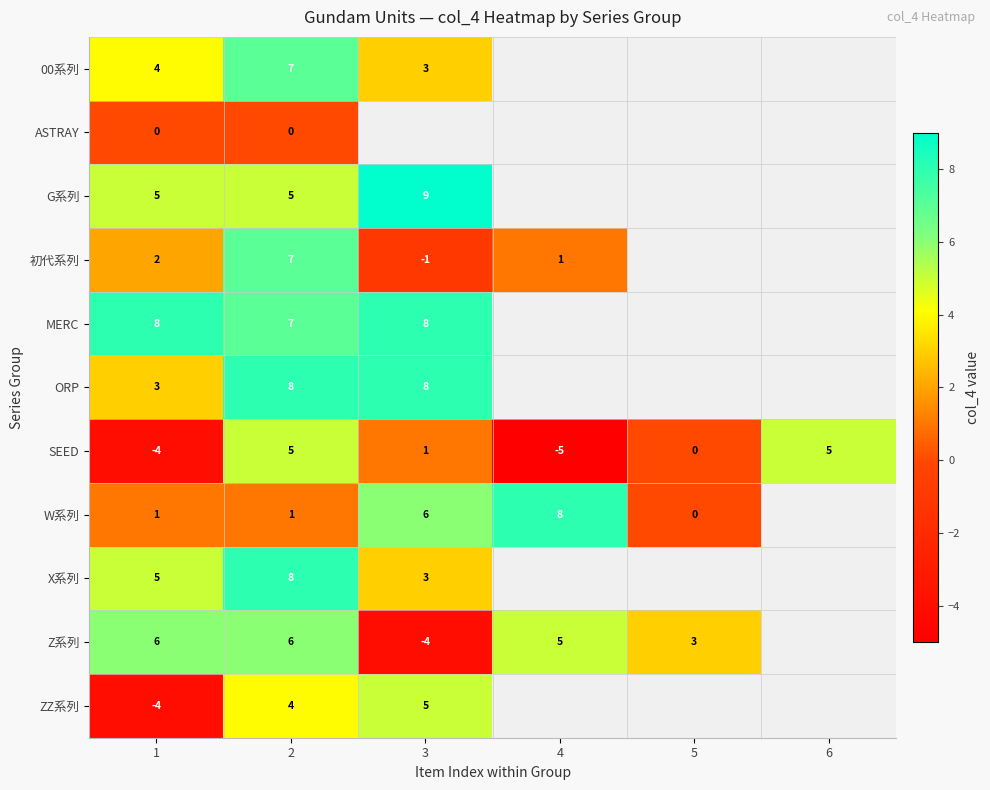

What is the maximum value shown in the chart?

9.0